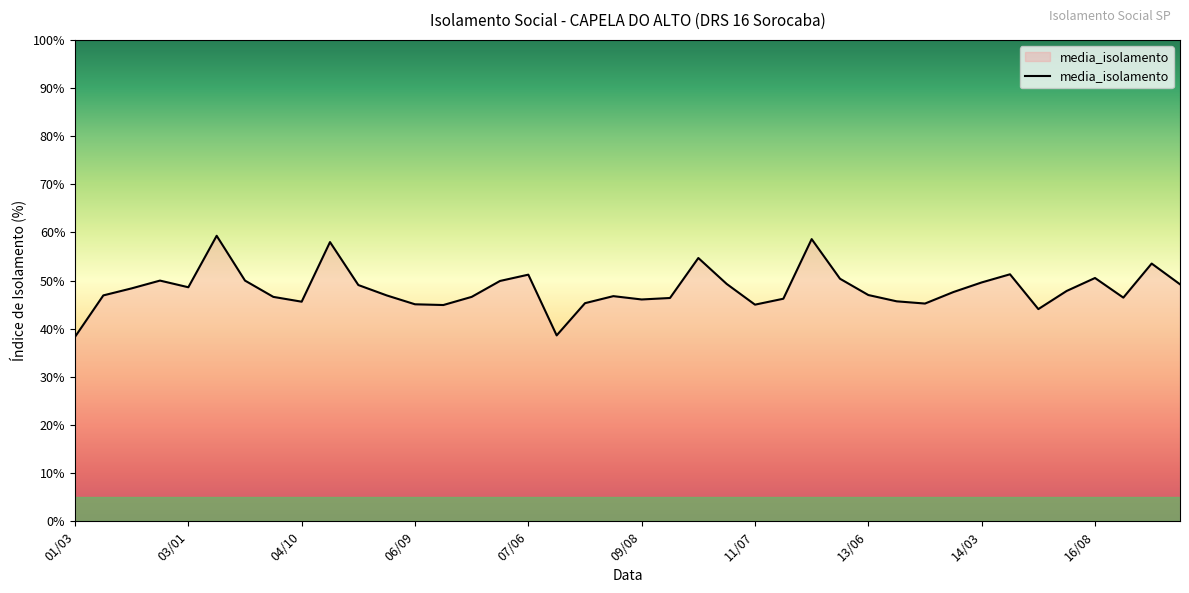

What is the maximum value shown in the chart?

59.3